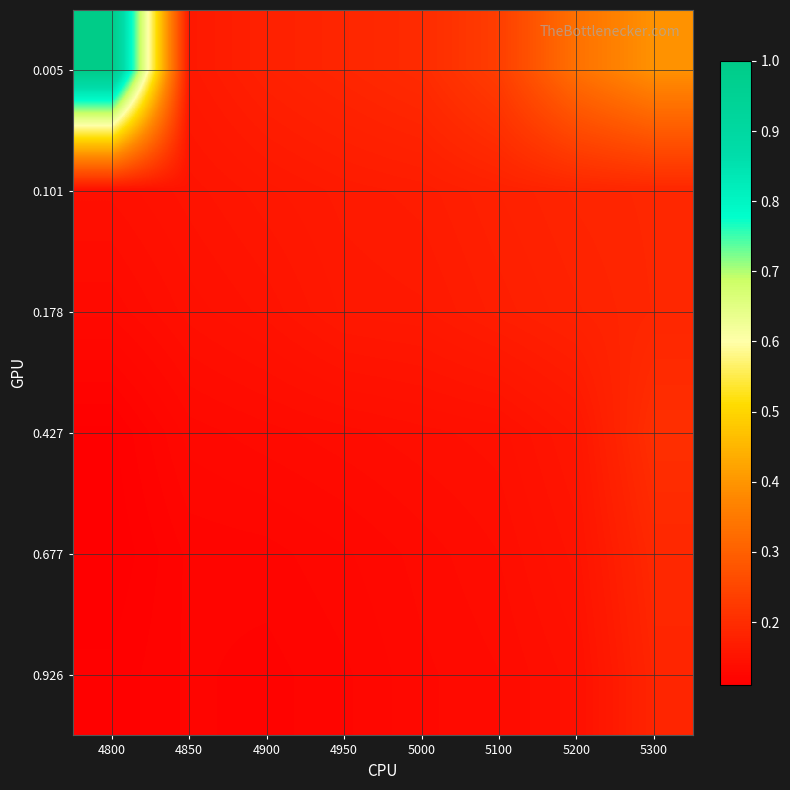

Which series changed the most between 4900 and 5200?

0.005